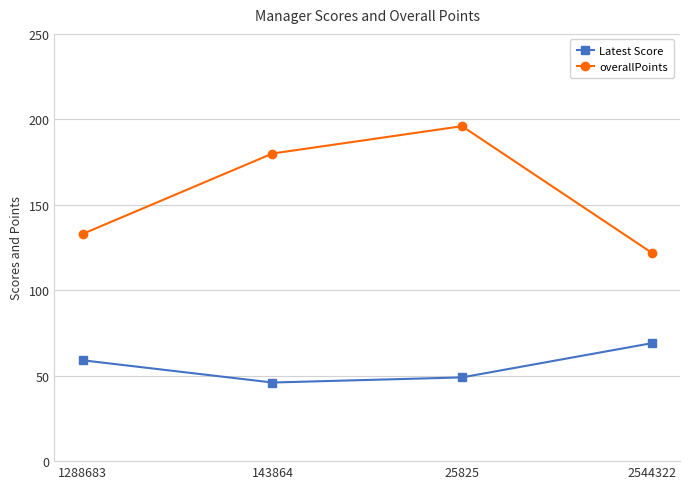

Is it true that overallPoints equals 48 at 143864?

False